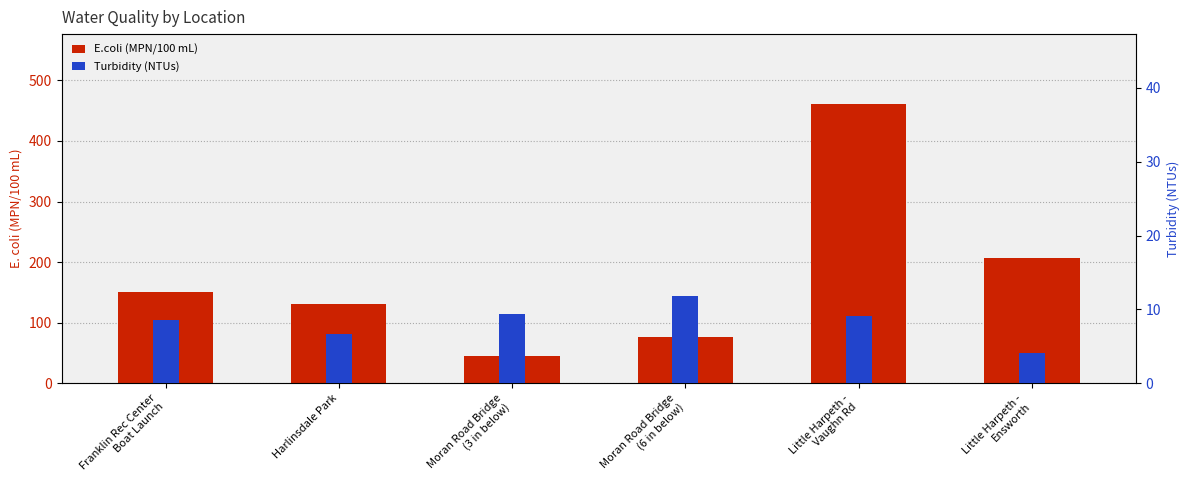

Does the chart contain any negative values?

No